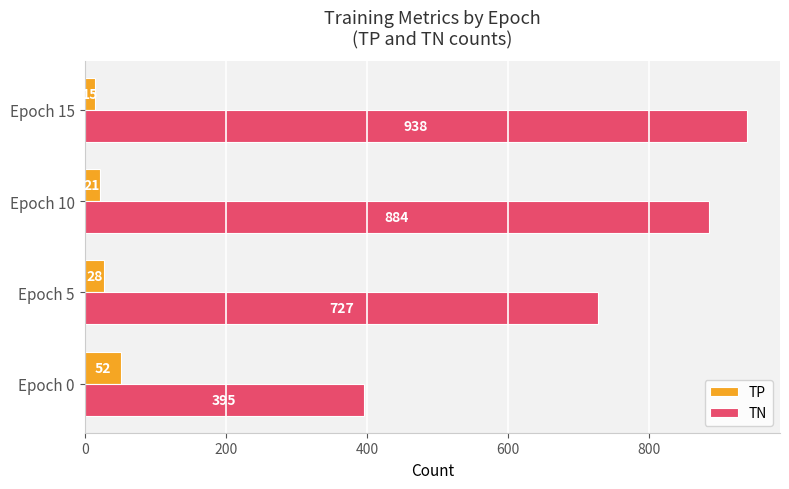

Where is TP nearest to the value 33?

Epoch 5